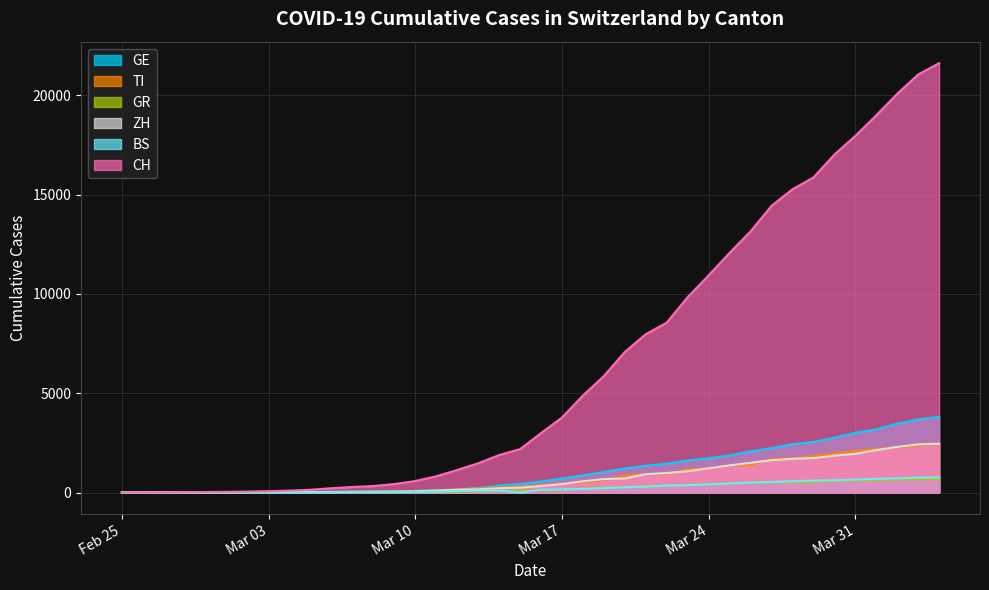

Which series has the largest range (max minus min)?

CH